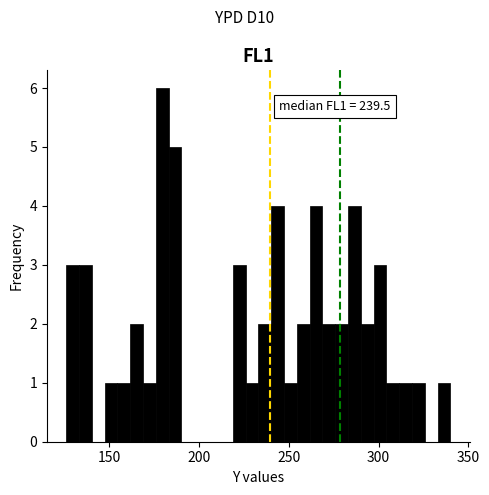

Around what value on the x-axis is the tallest bar? Give the approximate position of its centre, as read against the axis.

180